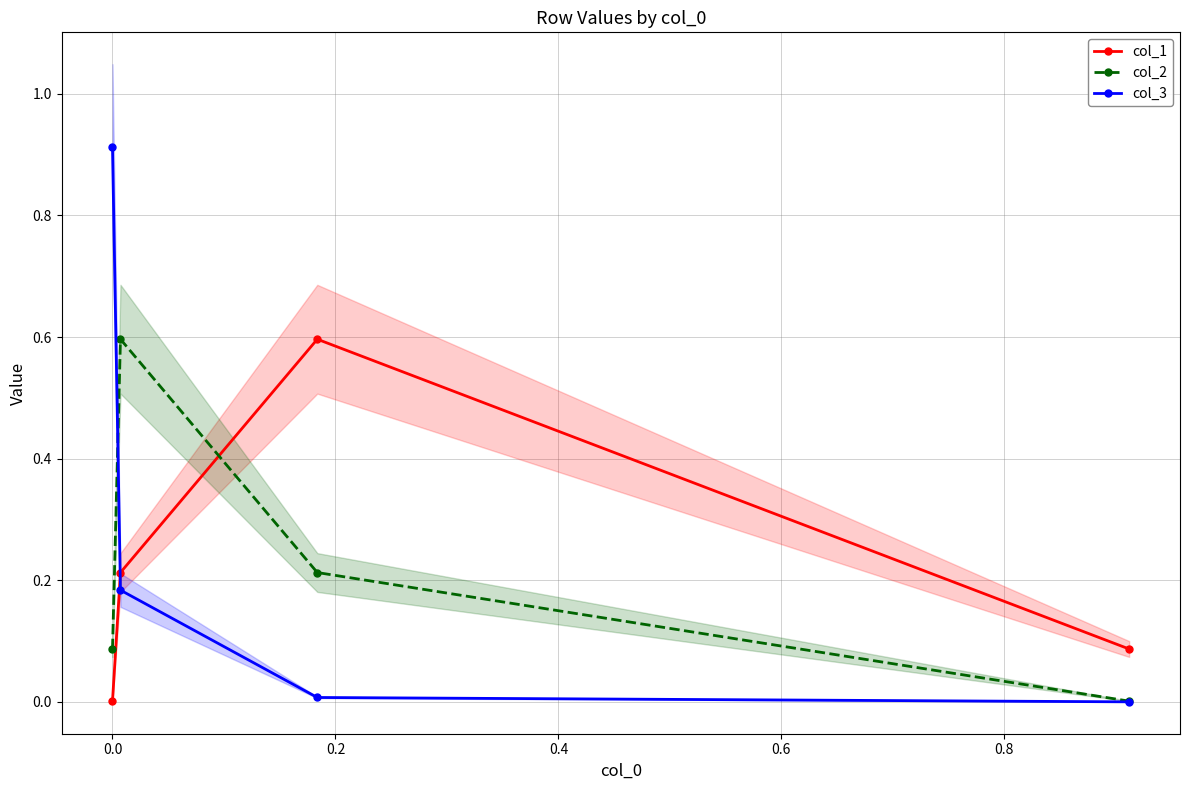

Which series ends up on top after the final intersection of col_2 and col_1?

col_1